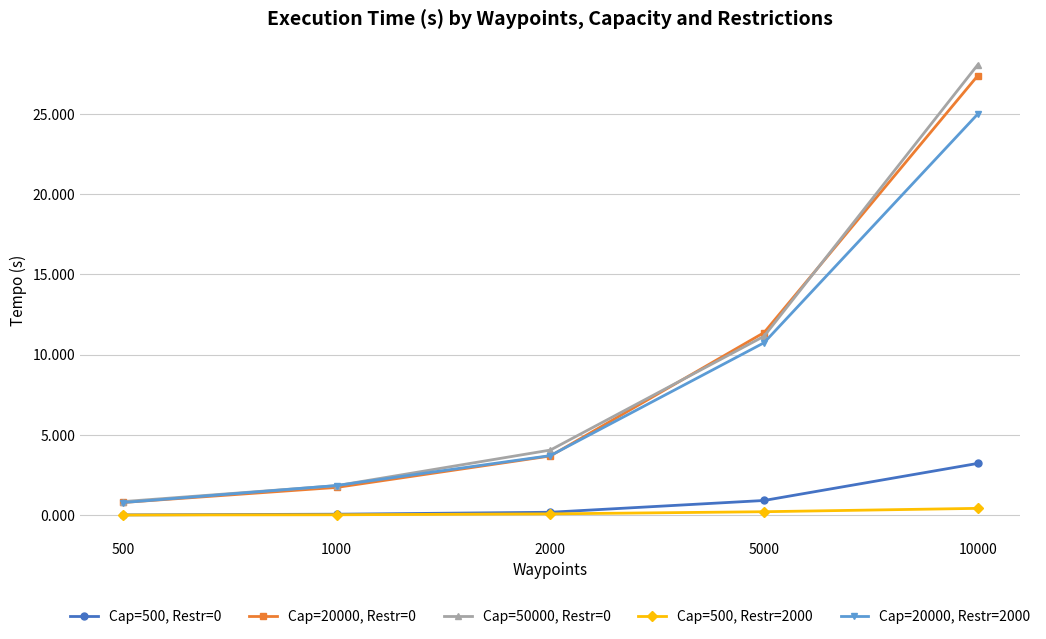

What is the greatest value displayed?

28.0